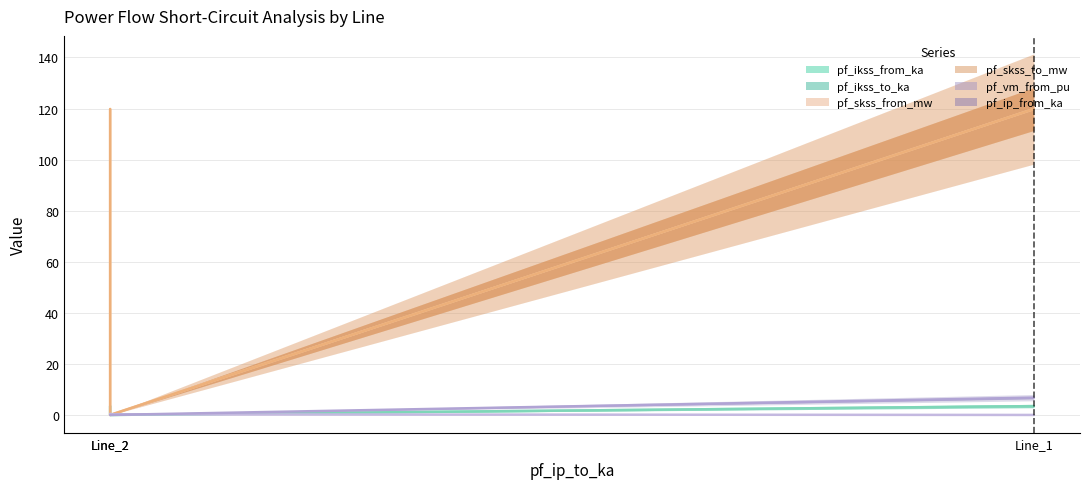

What is the maximum value for pf_ikss_to_ka?

3.5